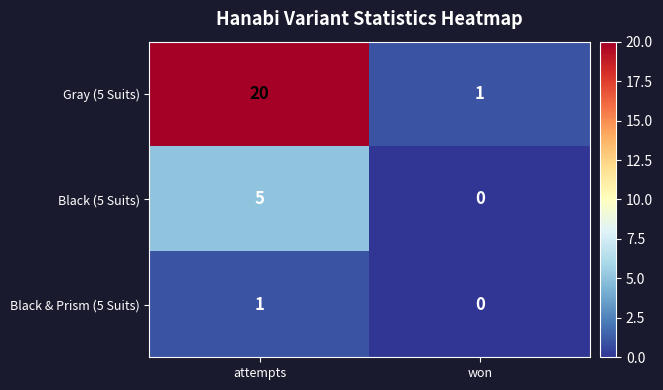

Which category has the lowest value in the Gray (5 Suits) series?

won